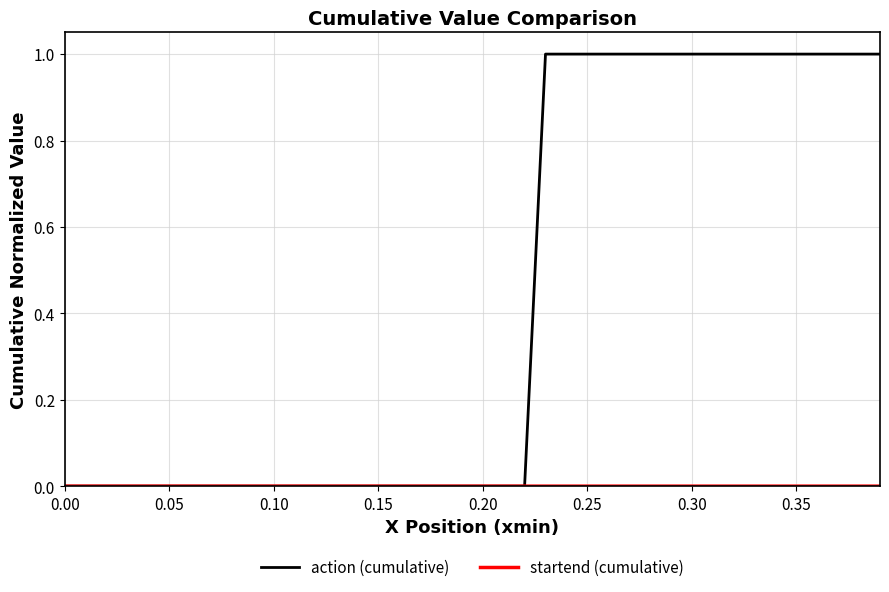

Which series has the largest total across all categories?

action (cumulative)